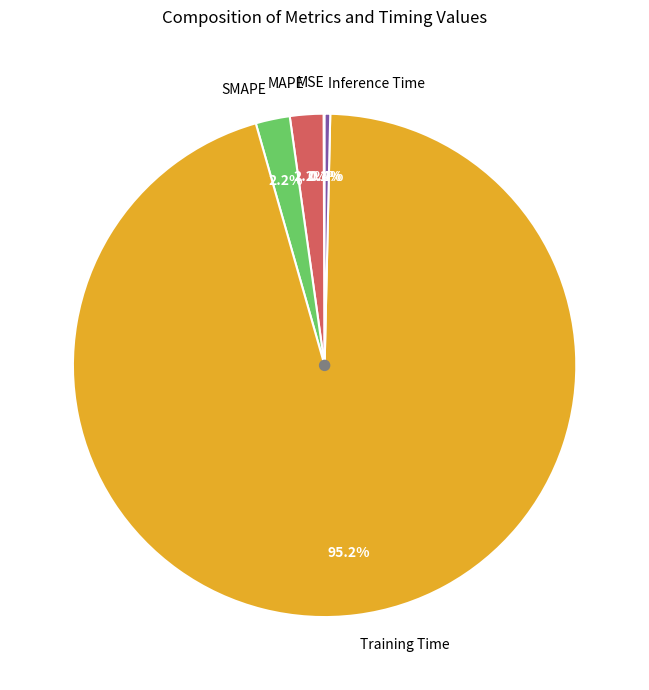

Which slice is the largest?

Training Time